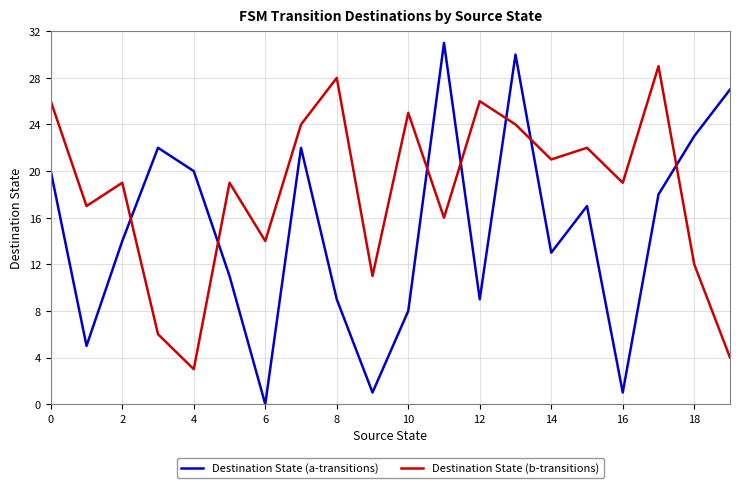

Which series has the largest total across all categories?

Destination State (b-transitions)